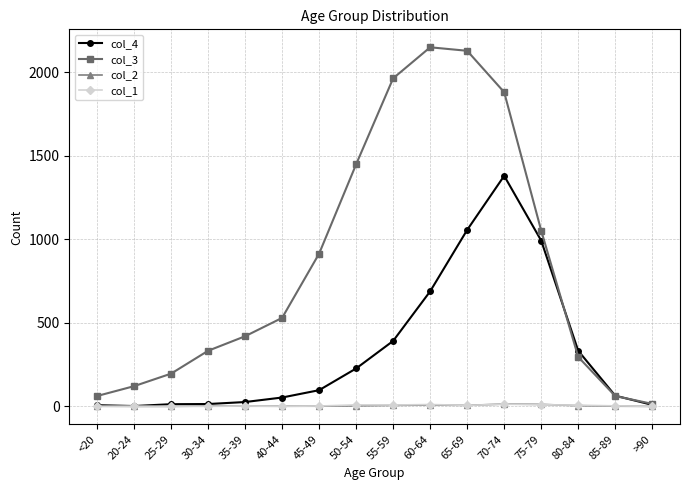

How many data points does each series have?

16